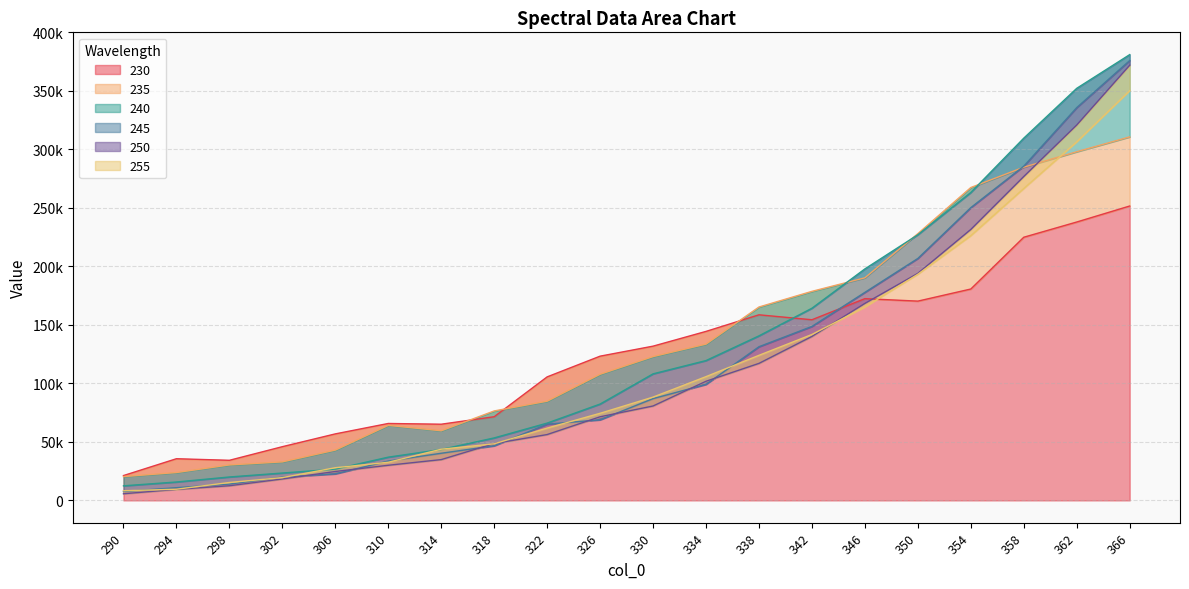

What is the maximum value for 245?

375924.1